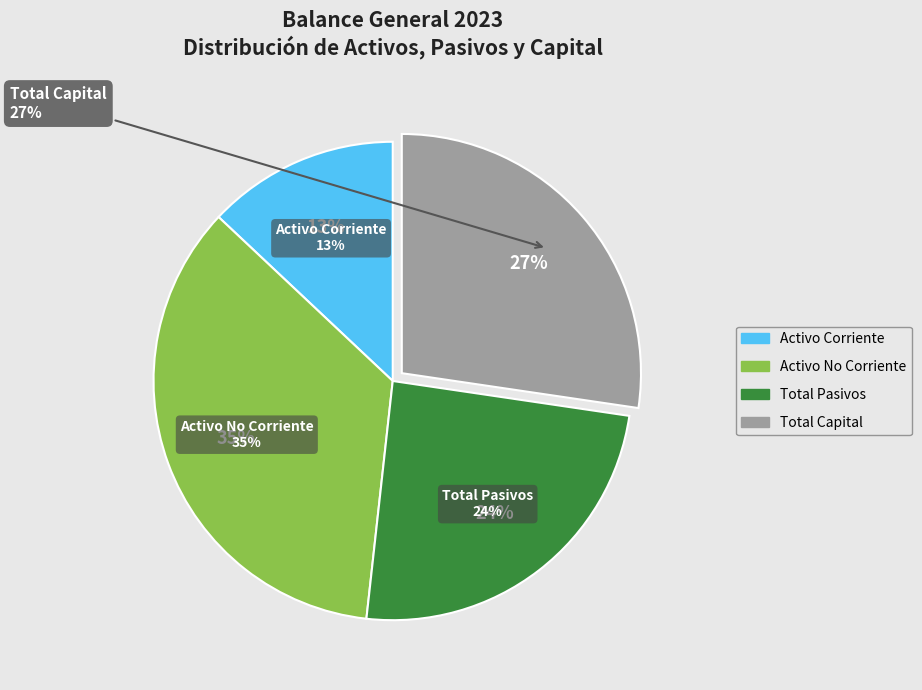

Which slice is the smallest?

Activo Corriente